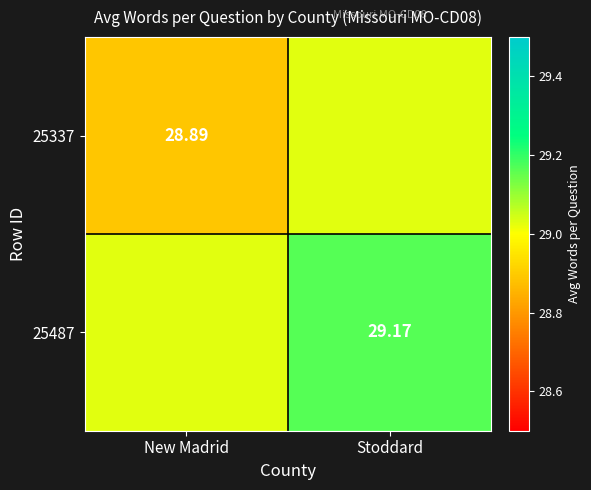

Is the value of 25487 at Stoddard greater than the value of 25337 at New Madrid?

Yes